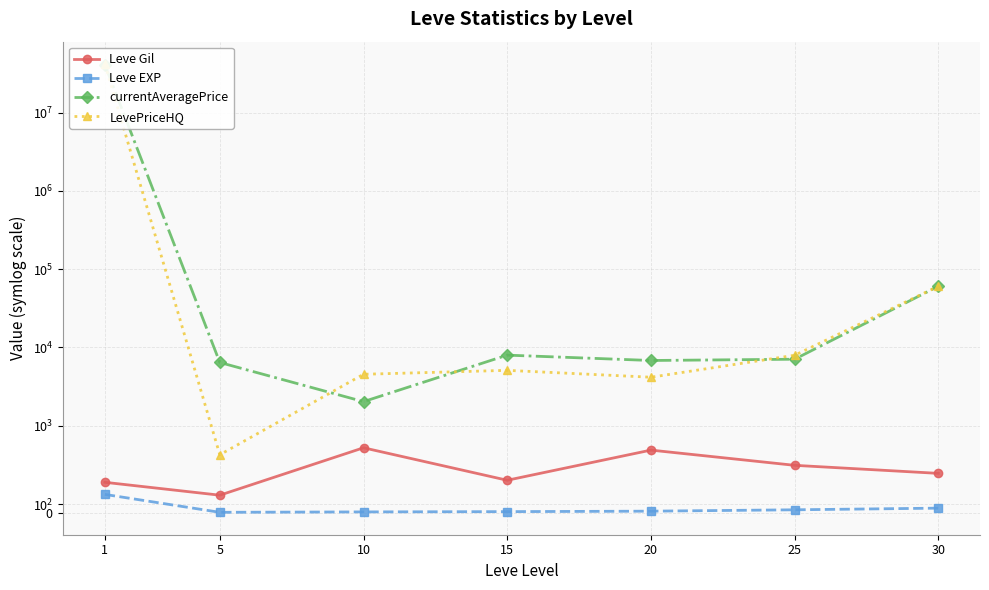

The value of Leve Gil at 15 is 373.3. True or false?

True